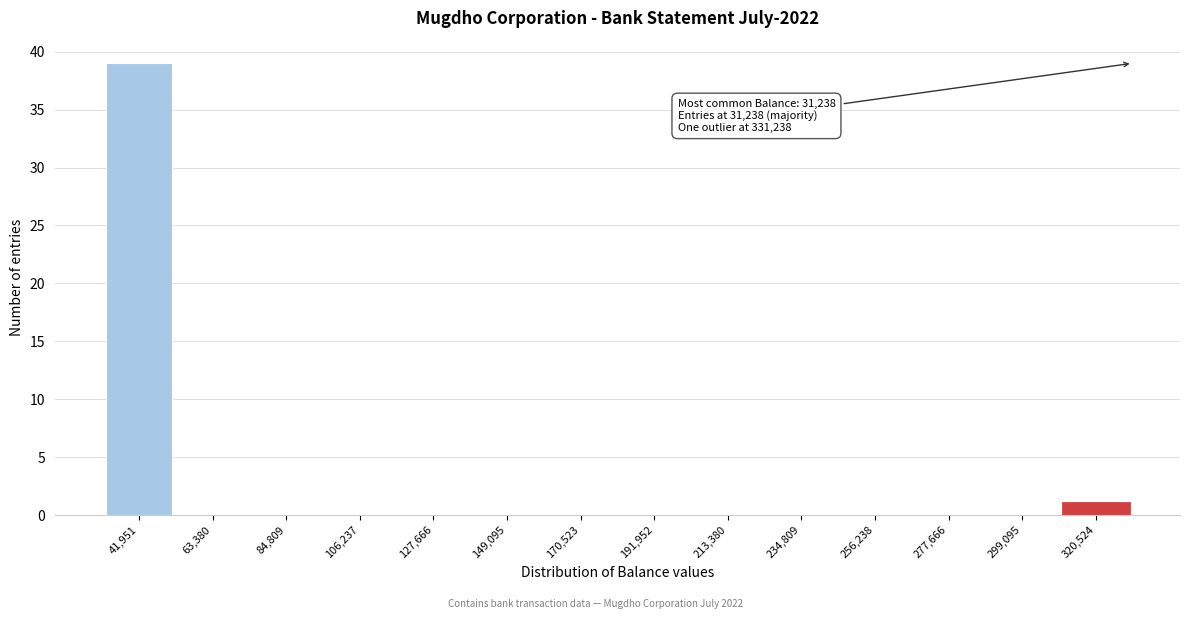

Over which range of the x-axis is the bar tallest?

30000 to 55000